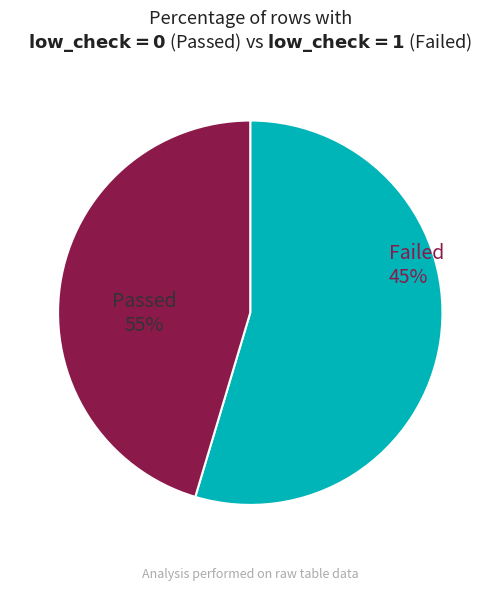

What percentage is NOT represented by low_check=0?

45.4%